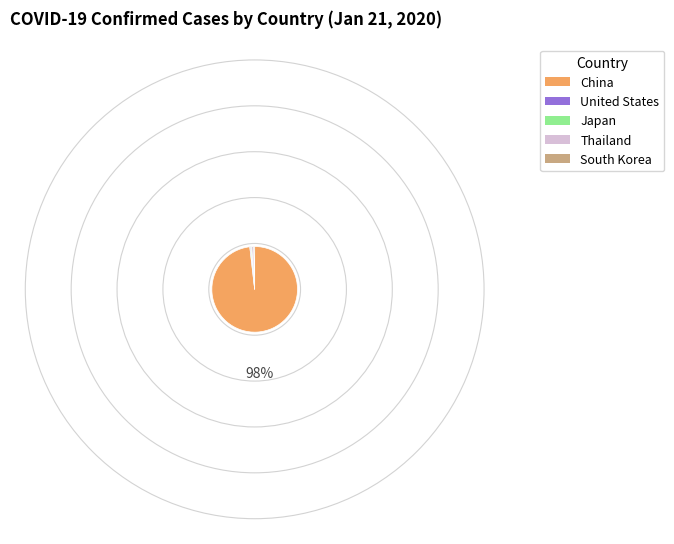

Is there a majority slice in this chart?

Yes